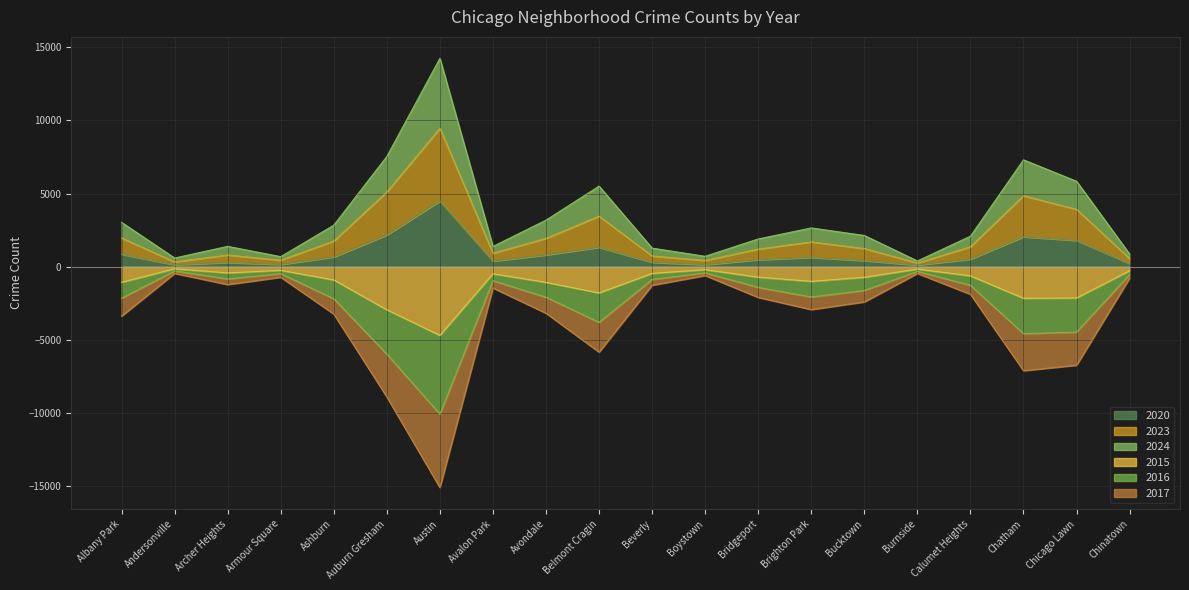

Is the value of 2024 at Avalon Park greater than the value of 2020 at Chinatown?

Yes